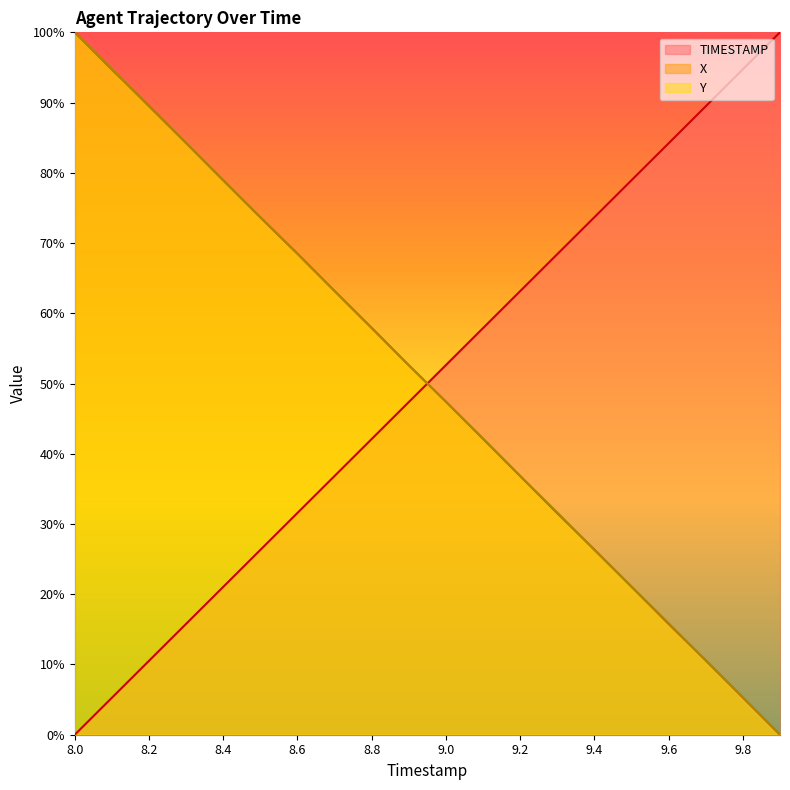

Is it true that X equals 34.5 at 9.4?

False